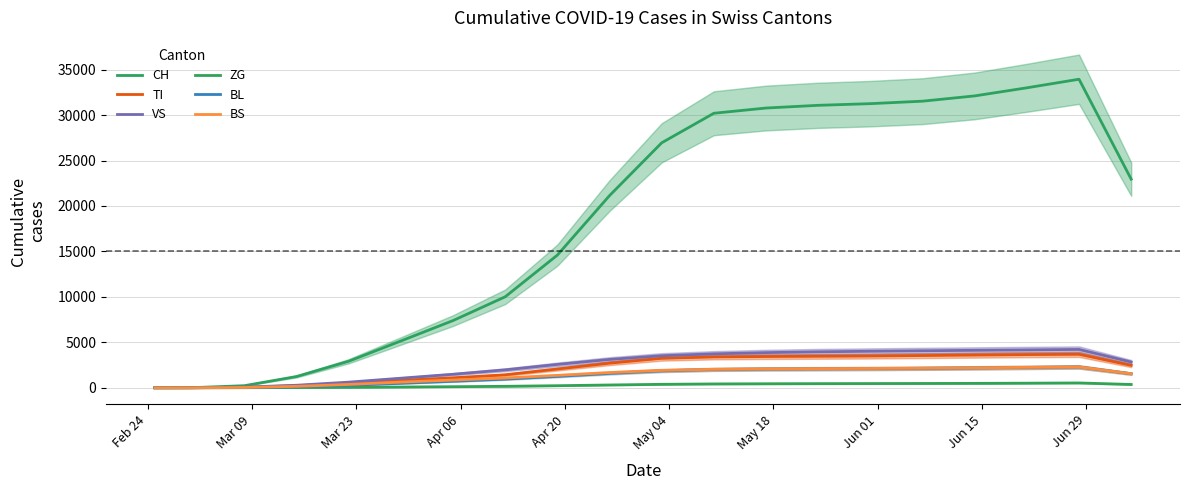

Is the value of TI at Jun 29 greater than the value of BS at May 04?

Yes